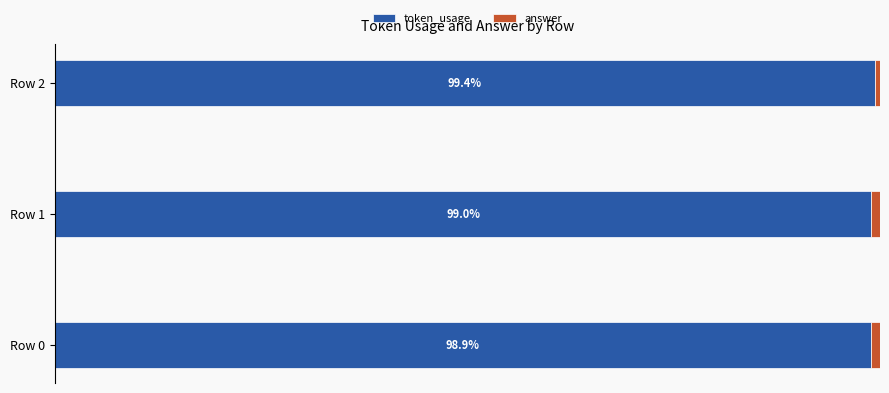

Which category has the highest value in the token_usage series?

Row 2